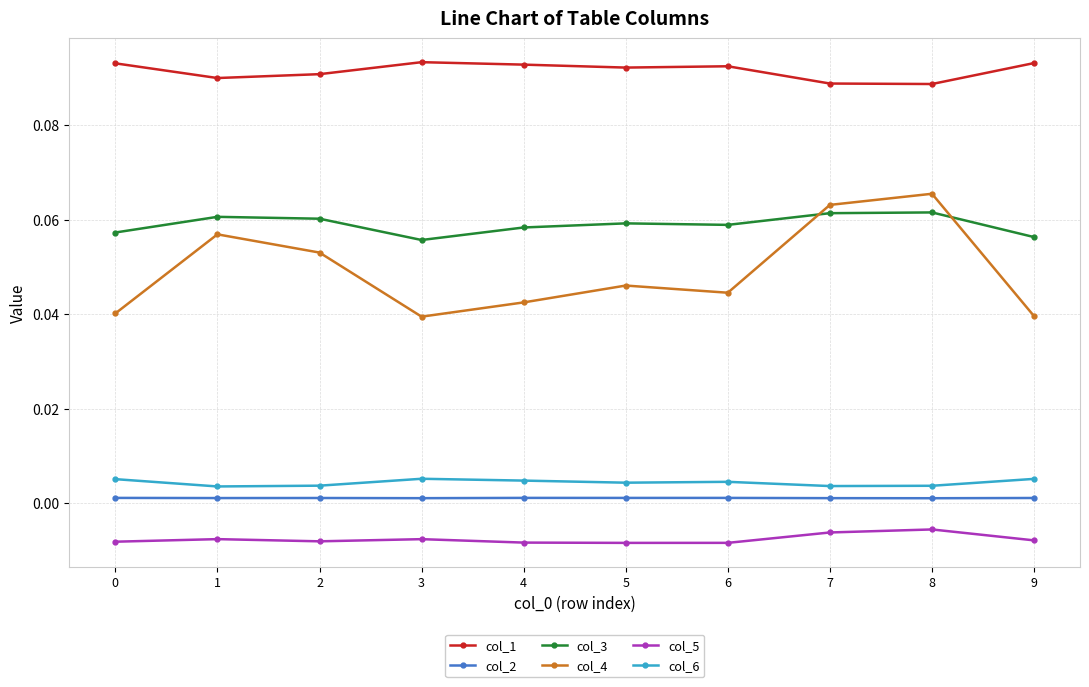

How many lines are shown in the chart?

6